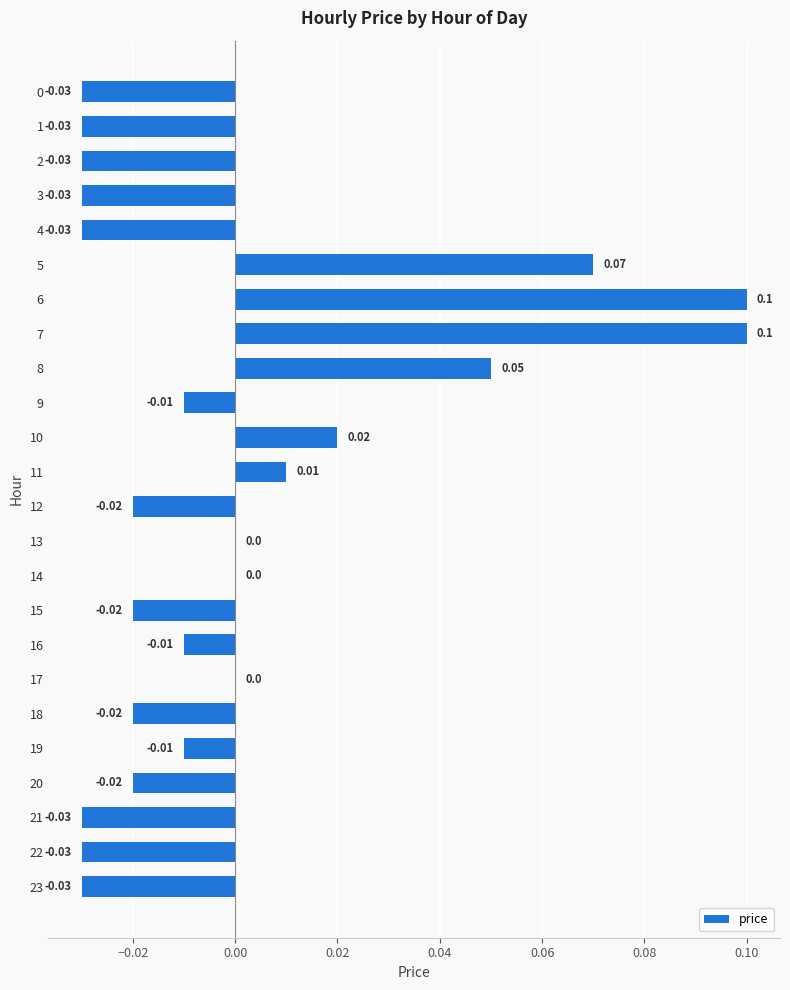

Between 2 and 10, which is larger?

10